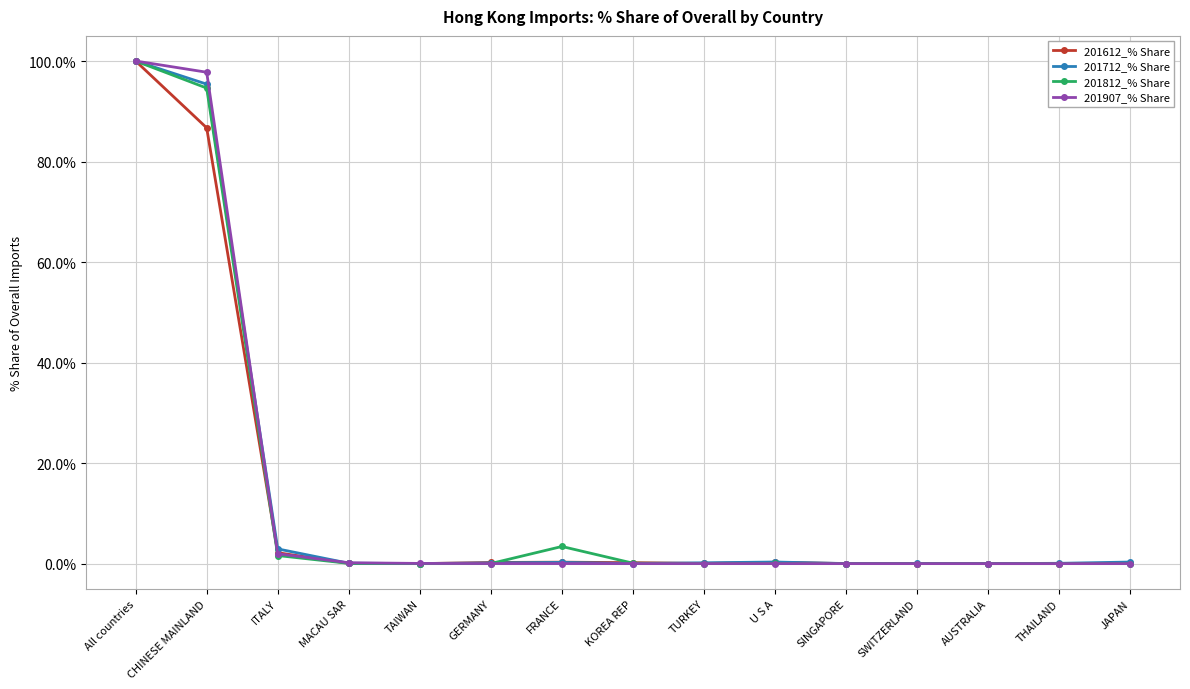

In 201812_% Share, how many points are higher than both neighbors (excluding endpoints)?

3